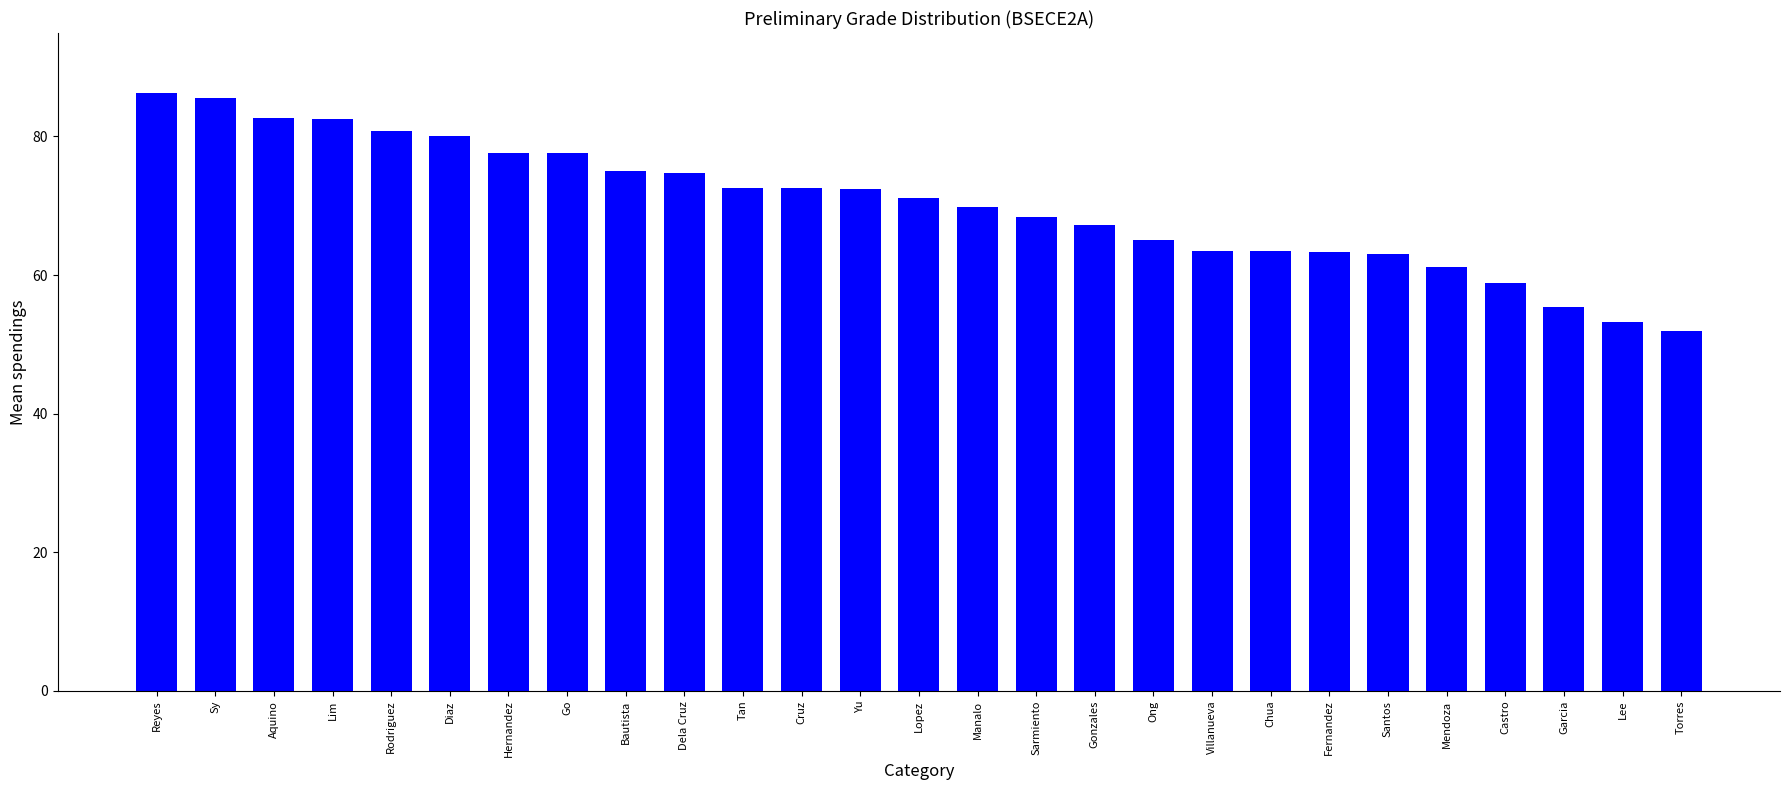

What value does the data have at Lopez?

71.1